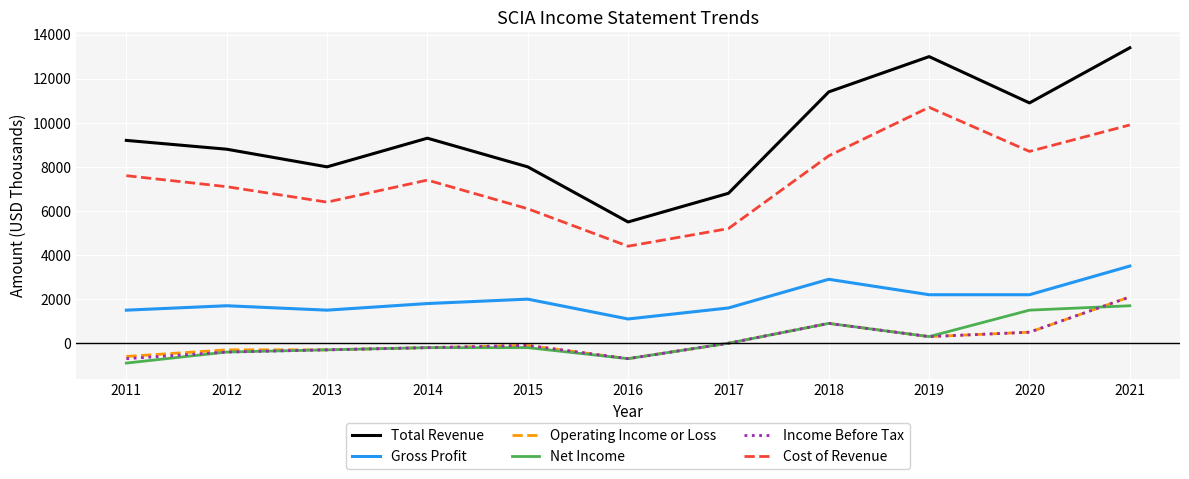

At how many categories does at least one series exceed 397?

11